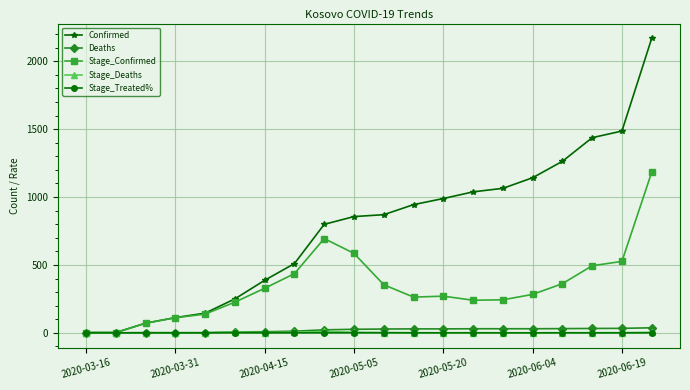

Which series has the largest range (max minus min)?

Confirmed